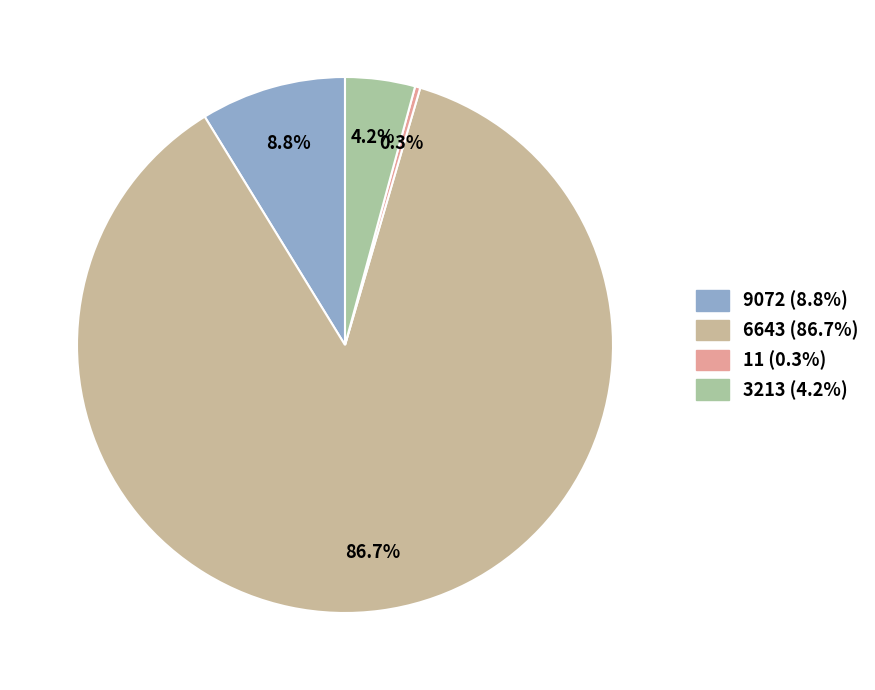

Is there any slice that represents more than half of the pie?

Yes